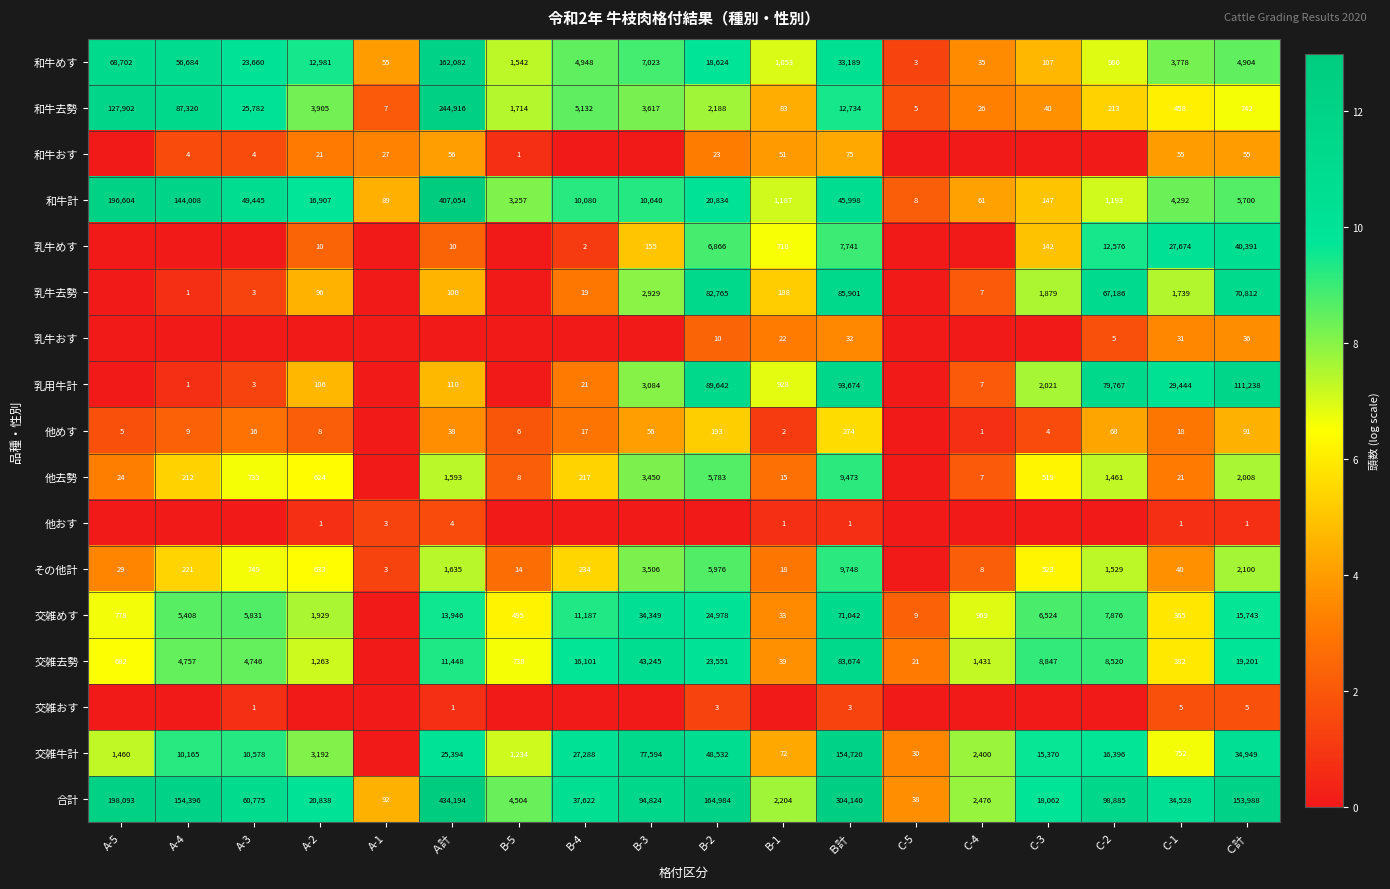

What is the spread (max minus min) of values at Ｂ計?

304139